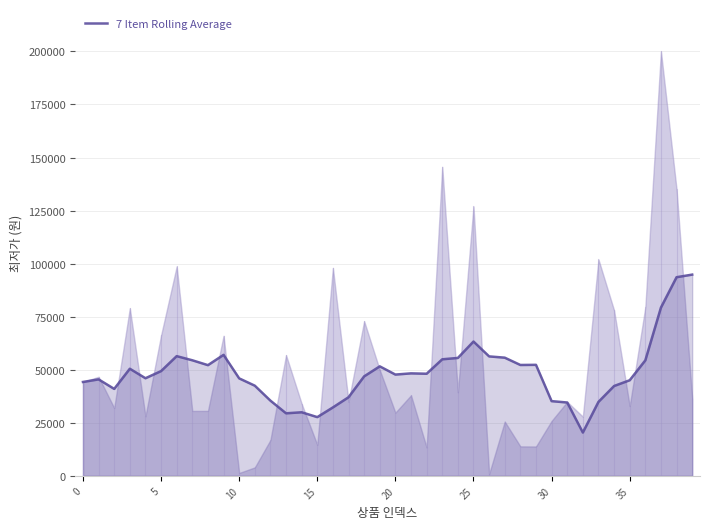

Does the chart have visible grid lines?

Yes